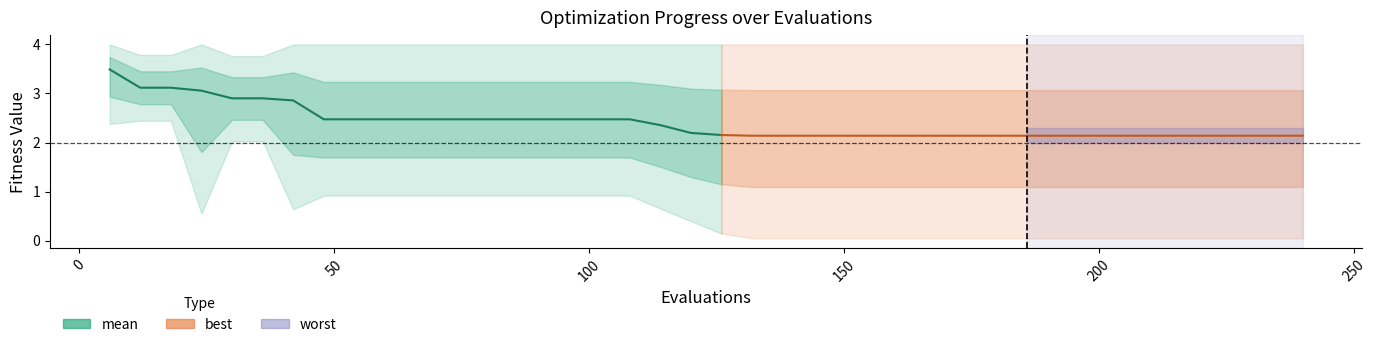

True or false: best and mean cross at least once.

False